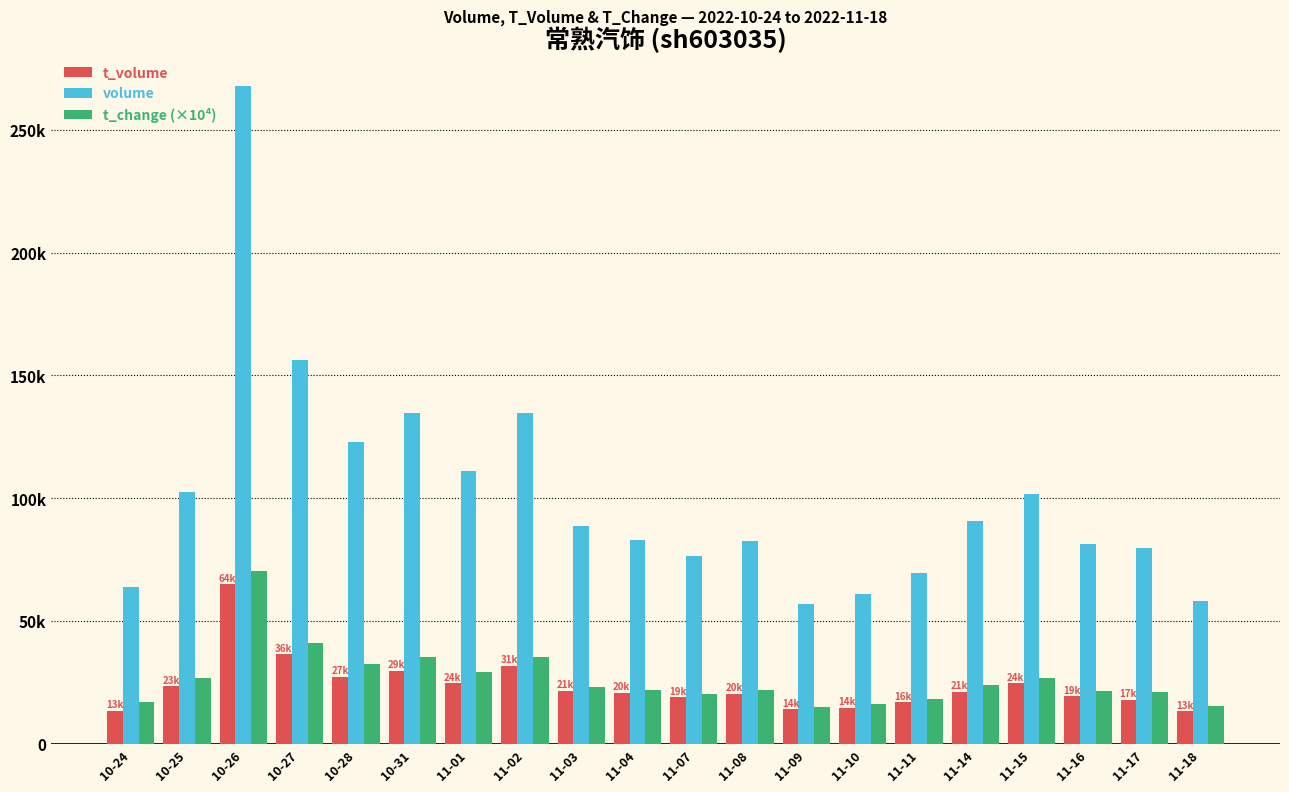

What are all the series names shown in the legend?

t_volume, volume, t_change (×10⁴)